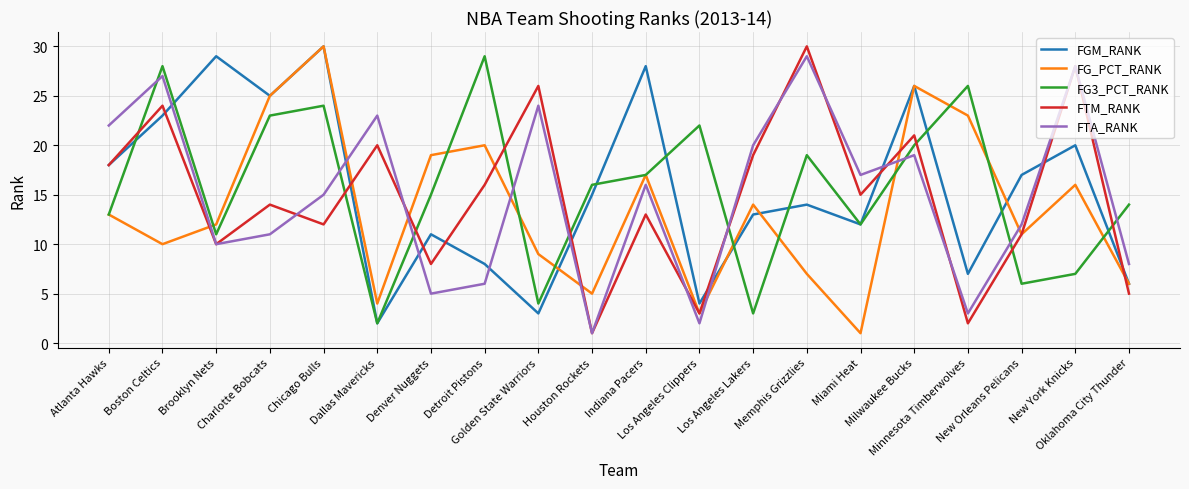

True or false: FTM_RANK has more than 0 points higher than both neighbors.

True